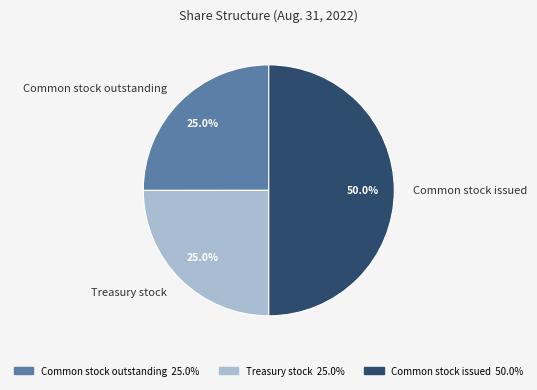

Does Common stock outstanding account for over 50% of the chart?

No